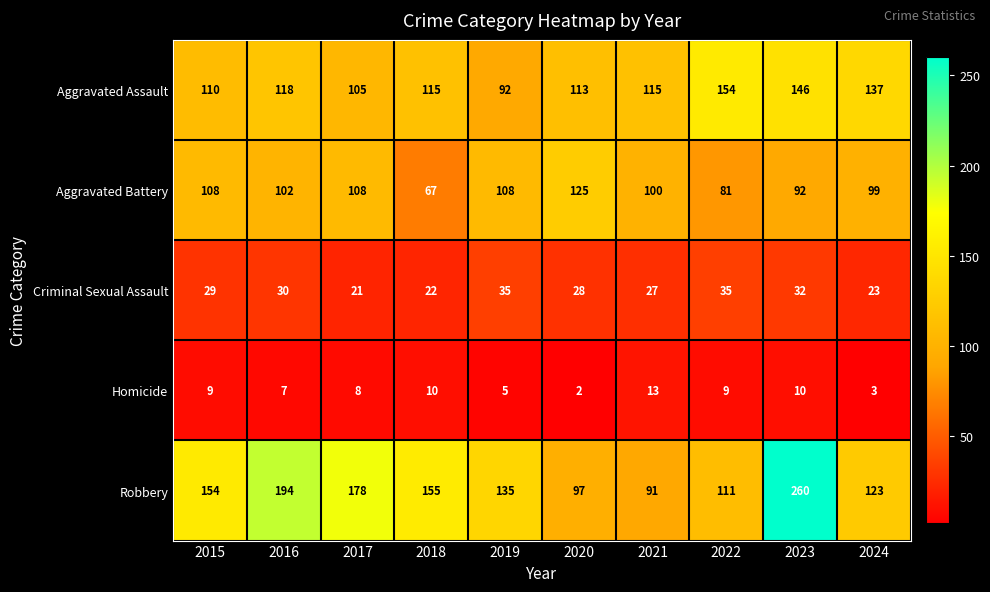

Where is Aggravated Battery nearest to the value 96?

2024